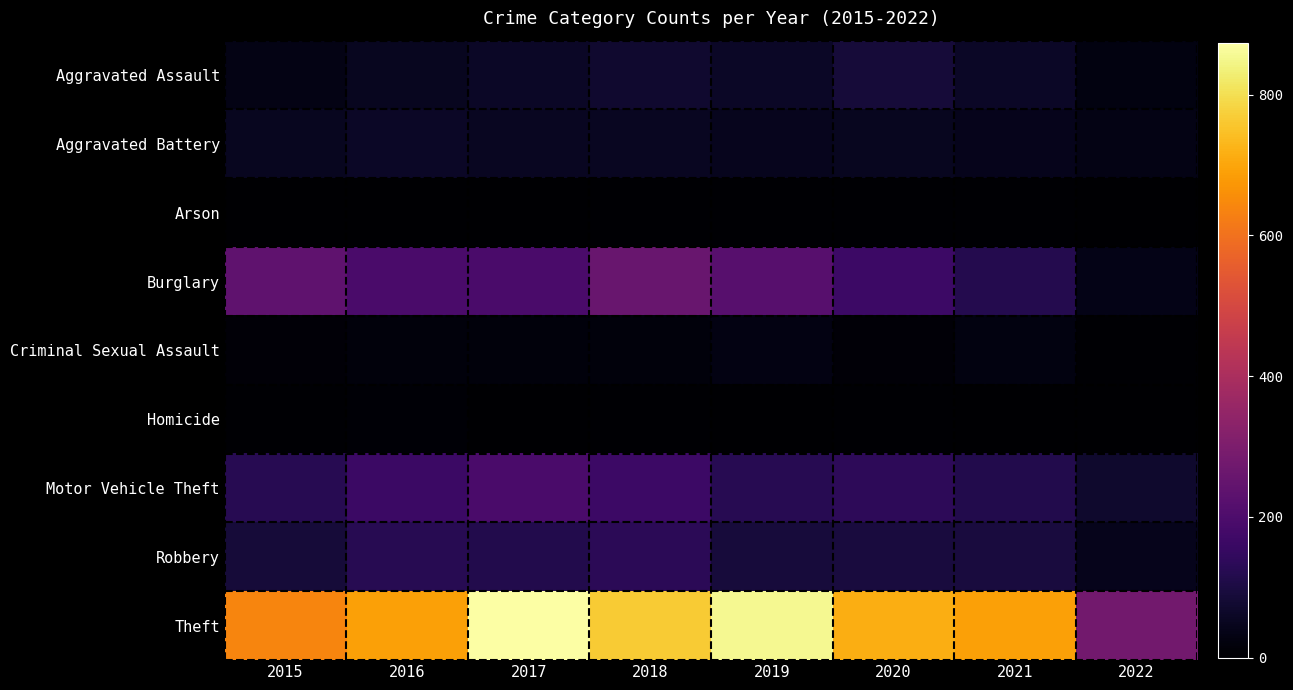

Reading left to right, extract all data points from this chart.

Aggravated Assault: 2015=31	2016=50	2017=59	2018=72	2019=61	2020=88	2021=58	2022=26
Aggravated Battery: 2015=50	2016=60	2017=54	2018=52	2019=45	2020=48	2021=43	2022=31
Arson: 2015=3	2016=3	2017=1	2018=6	2019=5	2020=4	2021=6	2022=2
Burglary: 2015=236	2016=194	2017=192	2018=257	2019=221	2020=167	2021=117	2022=36
Criminal Sexual Assault: 2015=13	2016=19	2017=19	2018=19	2019=29	2020=13	2021=24	2022=6
Homicide: 2015=4	2016=8	2017=2	2018=5	2019=3	2020=6	2021=2	2022=0
Motor Vehicle Theft: 2015=125	2016=163	2017=191	2018=164	2019=125	2020=134	2021=113	2022=69
Robbery: 2015=87	2016=123	2017=115	2018=130	2019=89	2020=94	2021=95	2022=41
Theft: 2015=641	2016=689	2017=873	2018=767	2019=855	2020=714	2021=691	2022=277